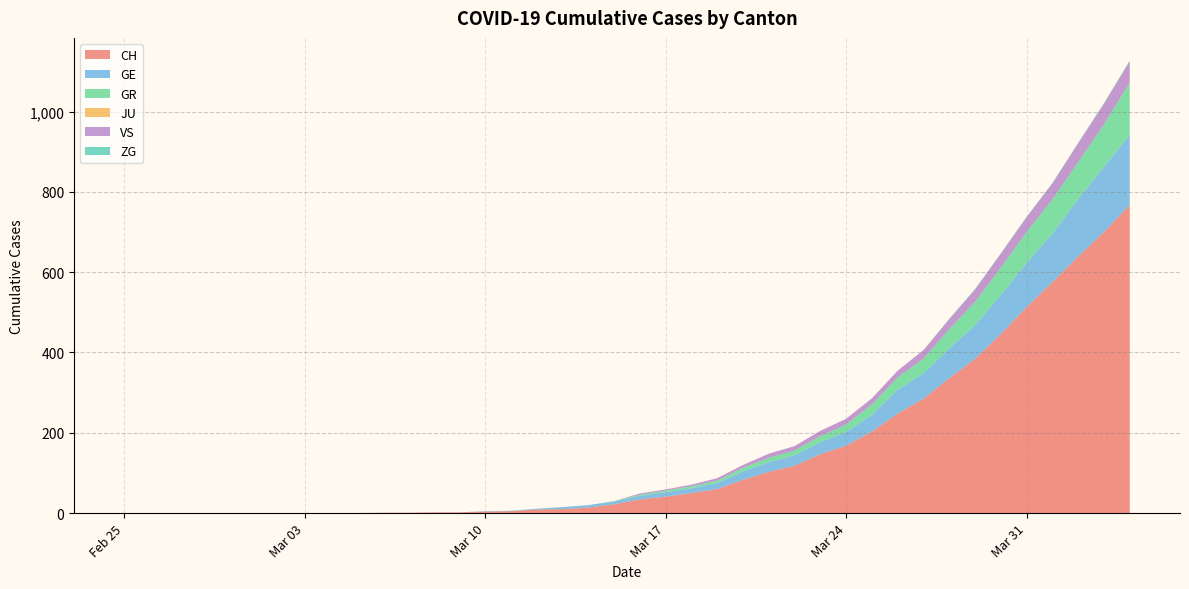

Reading left to right, list all the values displayed in this chart.

CH: 2020-02-25=0	2020-02-26=0	2020-02-27=0	2020-02-28=0	2020-02-29=0	2020-03-01=0	2020-03-02=0	2020-03-03=0	2020-03-04=0	2020-03-05=0	2020-03-06=1	2020-03-07=1	2020-03-08=2	2020-03-09=2	2020-03-10=4	2020-03-11=5	2020-03-12=9	2020-03-13=10	2020-03-14=14	2020-03-15=22	2020-03-16=34	2020-03-17=41	2020-03-18=50	2020-03-19=60	2020-03-20=83	2020-03-21=103	2020-03-22=118	2020-03-23=147	2020-03-24=168	2020-03-25=203	2020-03-26=248	2020-03-27=285	2020-03-28=336	2020-03-29=384	2020-03-30=446	2020-03-31=513	2020-04-01=575	2020-04-02=639	2020-04-03=700	2020-04-04=767
GE: 2020-02-25=0	2020-02-26=0	2020-02-27=0	2020-02-28=0	2020-02-29=0	2020-03-01=0	2020-03-02=0	2020-03-03=0	2020-03-04=0	2020-03-05=0	2020-03-06=0	2020-03-07=0	2020-03-08=0	2020-03-09=0	2020-03-10=1	2020-03-11=1	2020-03-12=2	2020-03-13=5	2020-03-14=6	2020-03-15=7	2020-03-16=9	2020-03-17=11	2020-03-18=12	2020-03-19=15	2020-03-20=21	2020-03-21=24	2020-03-22=26	2020-03-23=30	2020-03-24=34	2020-03-25=42	2020-03-26=59	2020-03-27=63	2020-03-28=74	2020-03-29=84	2020-03-30=97	2020-03-31=110	2020-04-01=121	2020-04-02=143	2020-04-03=162	2020-04-04=175
GR: 2020-02-25=0	2020-02-26=0	2020-02-27=0	2020-02-28=0	2020-02-29=0	2020-03-01=0	2020-03-02=0	2020-03-03=0	2020-03-04=0	2020-03-05=0	2020-03-06=0	2020-03-07=0	2020-03-08=0	2020-03-09=0	2020-03-10=0	2020-03-11=0	2020-03-12=0	2020-03-13=0	2020-03-14=0	2020-03-15=1	2020-03-16=3	2020-03-17=4	2020-03-18=5	2020-03-19=6	2020-03-20=9	2020-03-21=11	2020-03-22=12	2020-03-23=15	2020-03-24=19	2020-03-25=26	2020-03-26=31	2020-03-27=37	2020-03-28=48	2020-03-29=58	2020-03-30=68	2020-03-31=77	2020-04-01=85	2020-04-02=92	2020-04-03=106	2020-04-04=130
JU: 2020-02-25=0	2020-02-26=0	2020-02-27=0	2020-02-28=0	2020-02-29=0	2020-03-01=0	2020-03-02=0	2020-03-03=0	2020-03-04=0	2020-03-05=0	2020-03-06=0	2020-03-07=0	2020-03-08=0	2020-03-09=0	2020-03-10=0	2020-03-11=0	2020-03-12=0	2020-03-13=0	2020-03-14=0	2020-03-15=0	2020-03-16=0	2020-03-17=0	2020-03-18=0	2020-03-19=0	2020-03-20=0	2020-03-21=0	2020-03-22=0	2020-03-23=0	2020-03-24=0	2020-03-25=0	2020-03-26=0	2020-03-27=0	2020-03-28=0	2020-03-29=0	2020-03-30=0	2020-03-31=0	2020-04-01=0	2020-04-02=0	2020-04-03=0	2020-04-04=0
VS: 2020-02-25=0	2020-02-26=0	2020-02-27=0	2020-02-28=0	2020-02-29=0	2020-03-01=0	2020-03-02=0	2020-03-03=0	2020-03-04=0	2020-03-05=0	2020-03-06=0	2020-03-07=0	2020-03-08=0	2020-03-09=0	2020-03-10=0	2020-03-11=0	2020-03-12=0	2020-03-13=0	2020-03-14=0	2020-03-15=0	2020-03-16=3	2020-03-17=3	2020-03-18=4	2020-03-19=6	2020-03-20=7	2020-03-21=10	2020-03-22=11	2020-03-23=13	2020-03-24=14	2020-03-25=15	2020-03-26=17	2020-03-27=21	2020-03-28=25	2020-03-29=31	2020-03-30=35	2020-03-31=37	2020-04-01=40	2020-04-02=47	2020-04-03=51	2020-04-04=53
ZG: 2020-02-25=0	2020-02-26=0	2020-02-27=0	2020-02-28=0	2020-02-29=0	2020-03-01=0	2020-03-02=0	2020-03-03=0	2020-03-04=0	2020-03-05=0	2020-03-06=0	2020-03-07=0	2020-03-08=0	2020-03-09=0	2020-03-10=0	2020-03-11=0	2020-03-12=0	2020-03-13=0	2020-03-14=0	2020-03-15=0	2020-03-16=0	2020-03-17=0	2020-03-18=0	2020-03-19=0	2020-03-20=0	2020-03-21=0	2020-03-22=0	2020-03-23=0	2020-03-24=0	2020-03-25=0	2020-03-26=0	2020-03-27=0	2020-03-28=1	2020-03-29=1	2020-03-30=1	2020-03-31=1	2020-04-01=1	2020-04-02=1	2020-04-03=2	2020-04-04=2